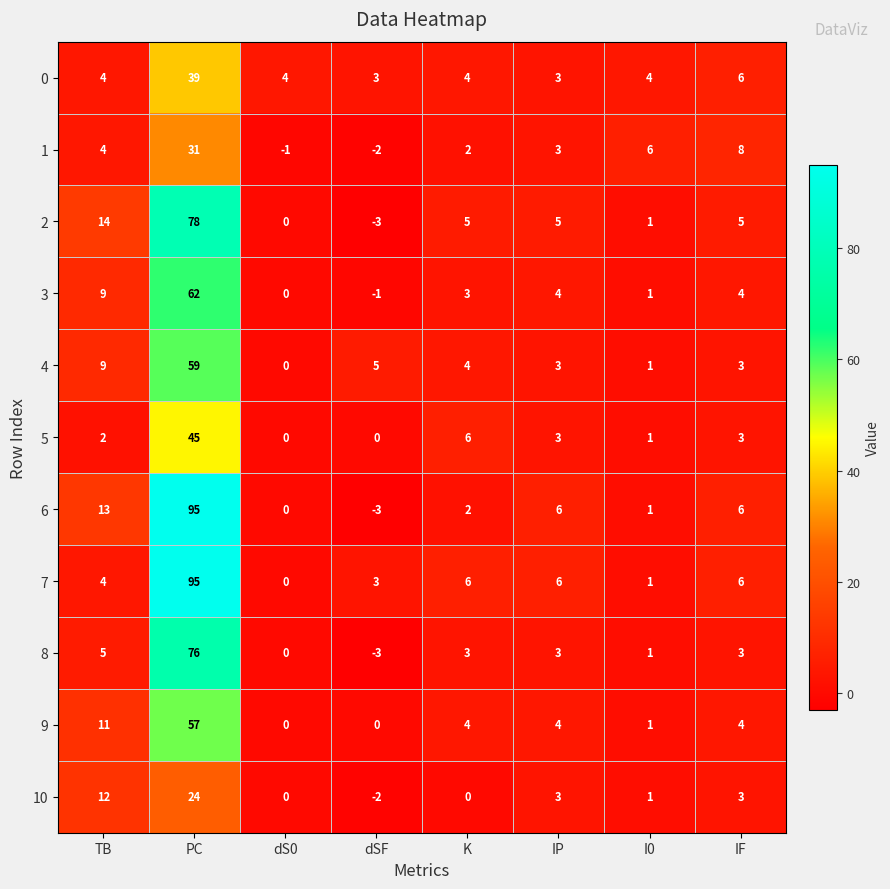

Is the value of 8 at TB greater than the value of 0 at TB?

Yes